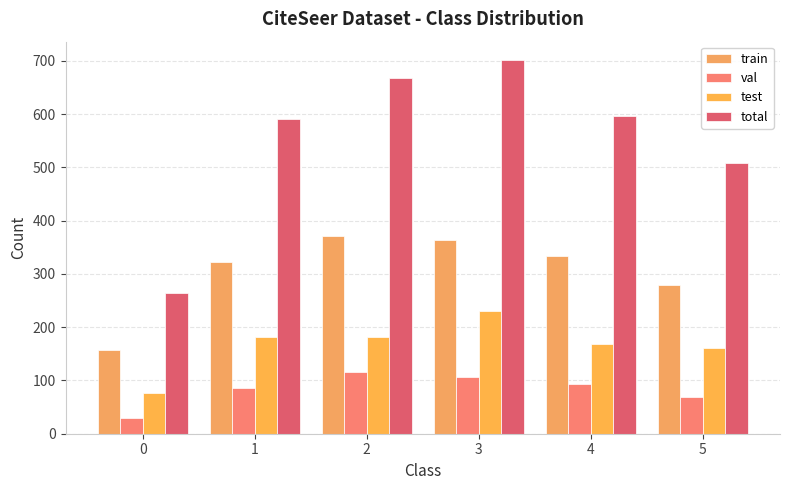

List the series in order of their overall mean, lowest first.

val, test, train, total